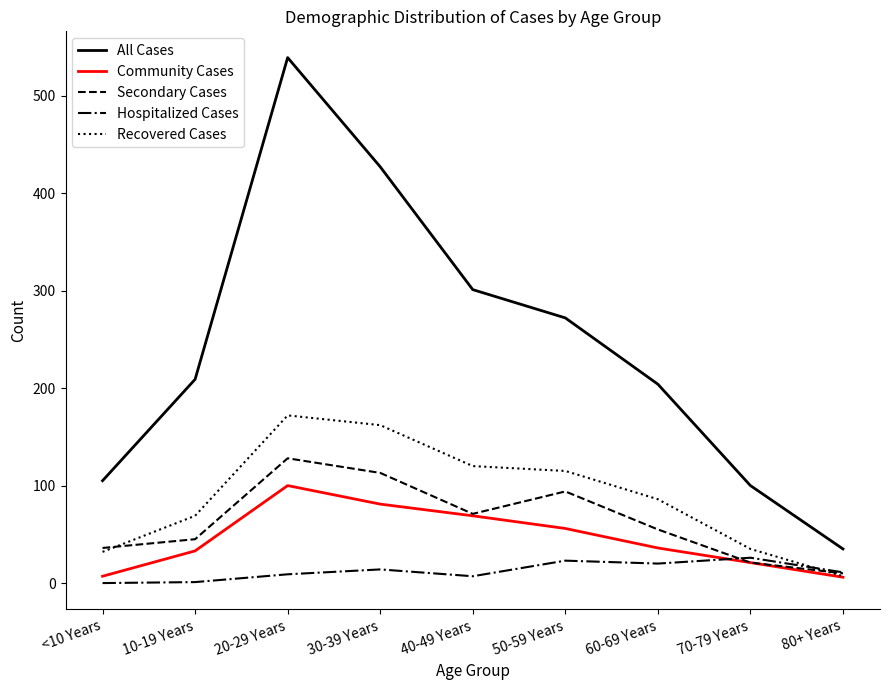

True or false: All Cases has more than 1 interior local peaks.

False